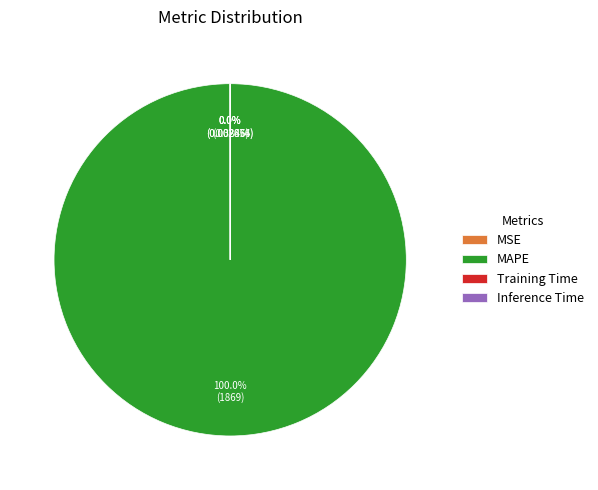

Does any single category account for the majority?

Yes